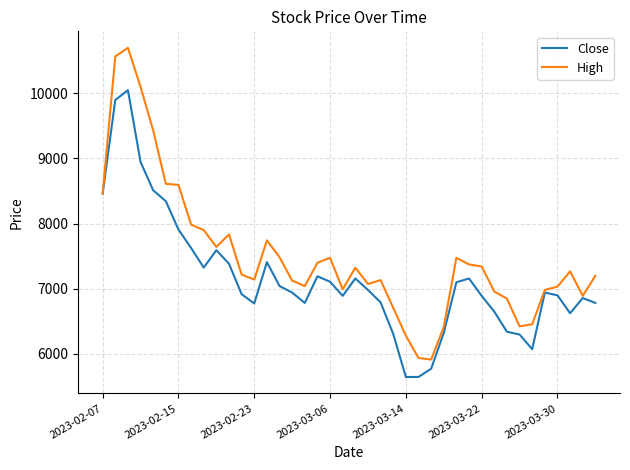

Which series has the largest total across all categories?

High